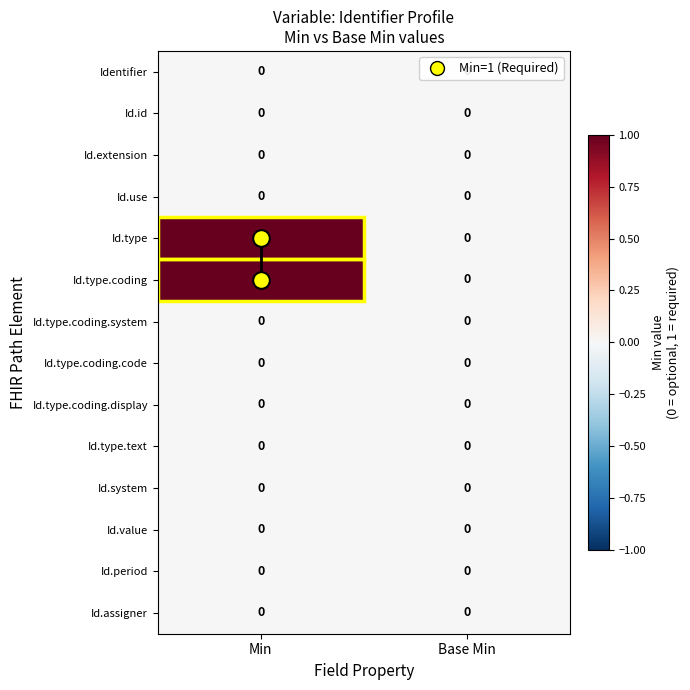

At which category is the sum across all series the highest?

Min